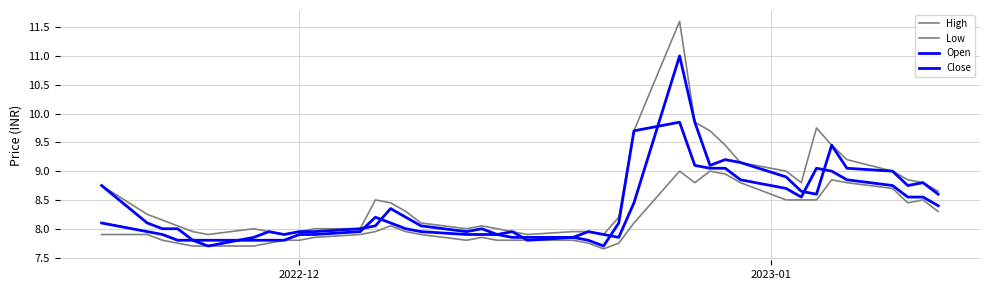

Is this an area chart (filled region under the line)?

No